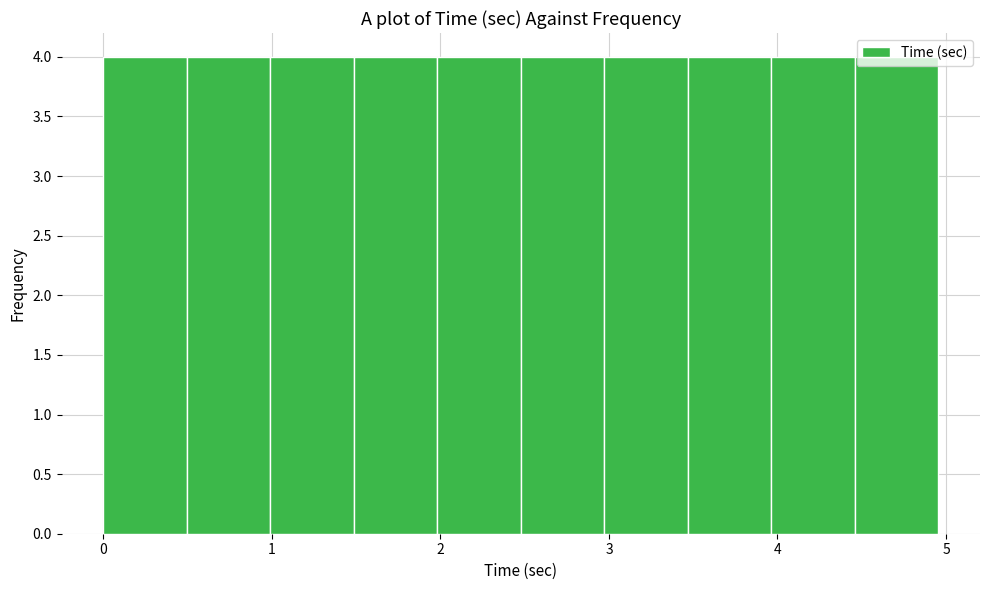

What is the height of the bar covering 4.5 to 5.0 on the x-axis? Neither the bar edges nor the heights are printed on the chart, so give them approximately, as read against the axes.

4